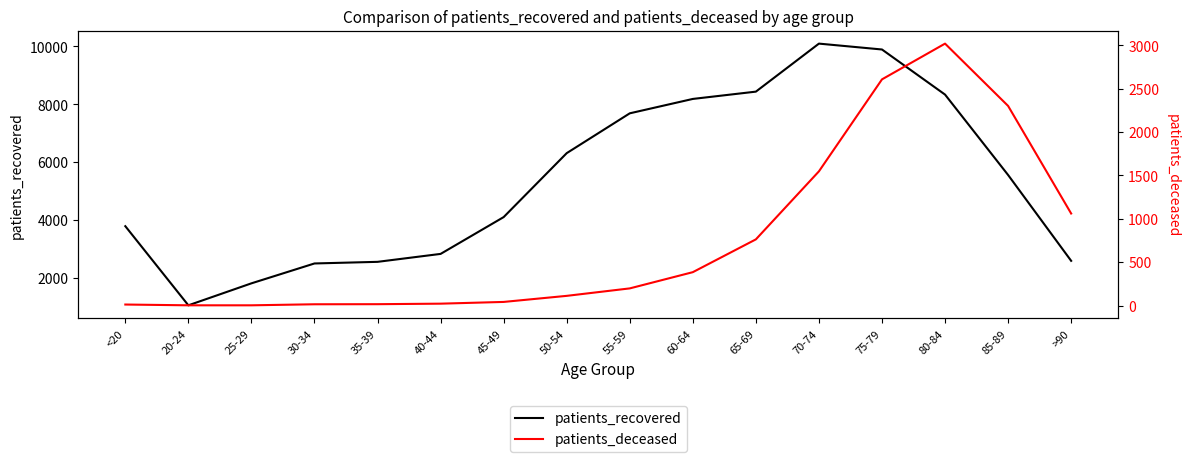

What is the value of the patients_deceased point at the 1st from the left?

12